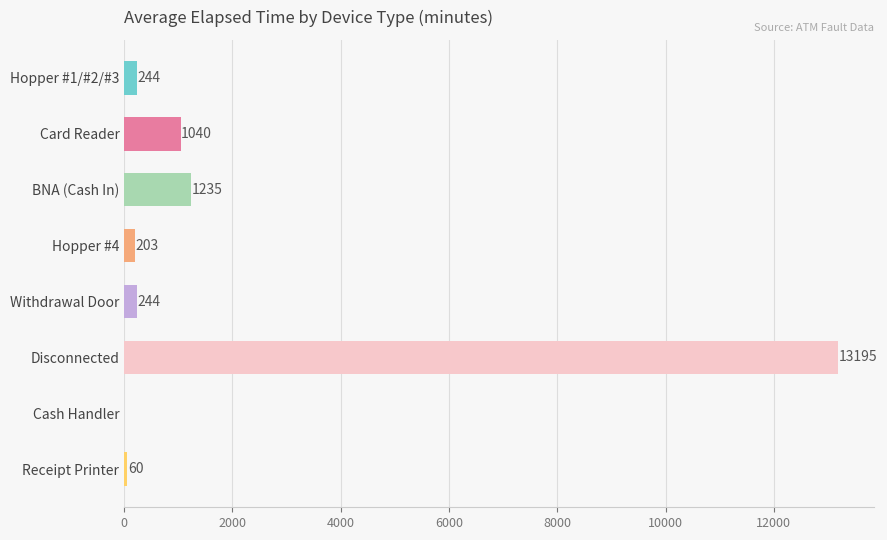

What is the sum of the values at BNA (Cash In) and Disconnected?

14430.0